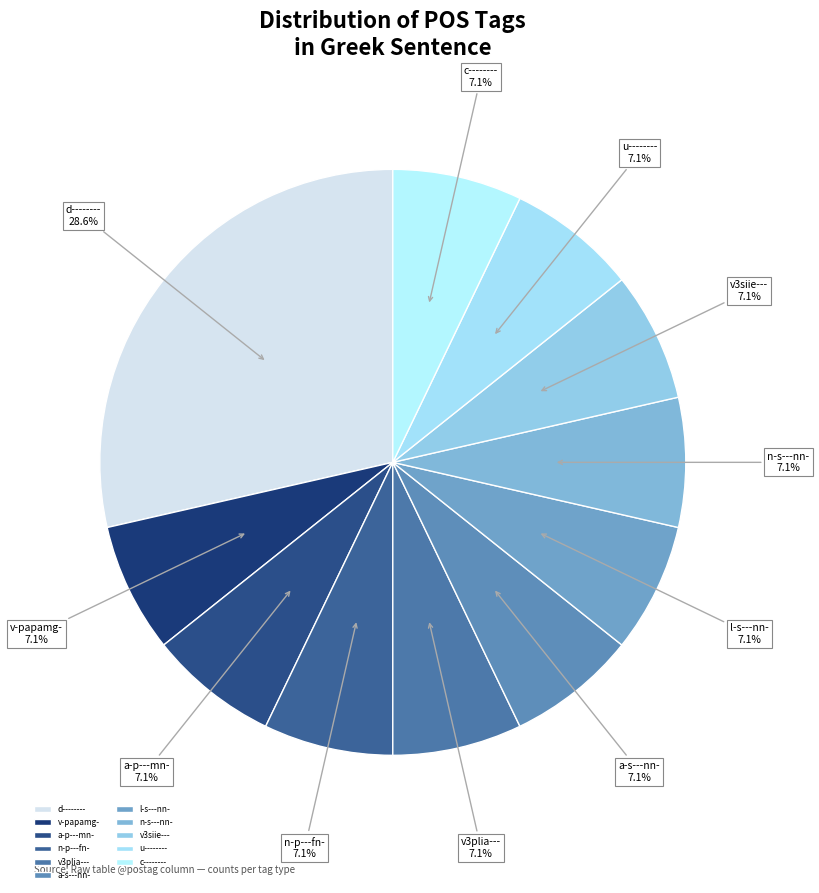

How many segments does this pie chart have?

11